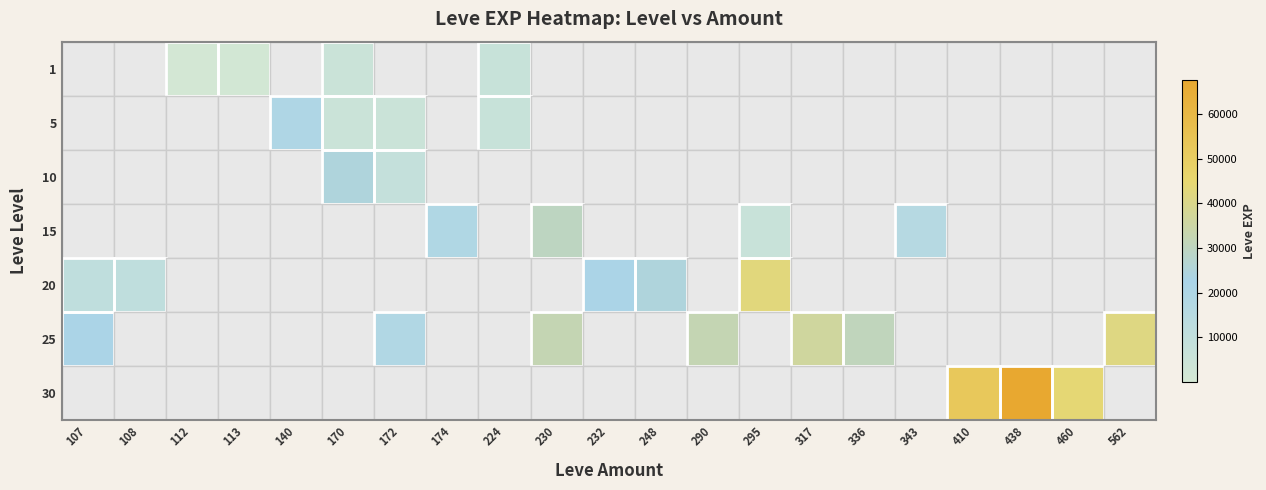

Between 290 and 317, which series saw the biggest shift?

25